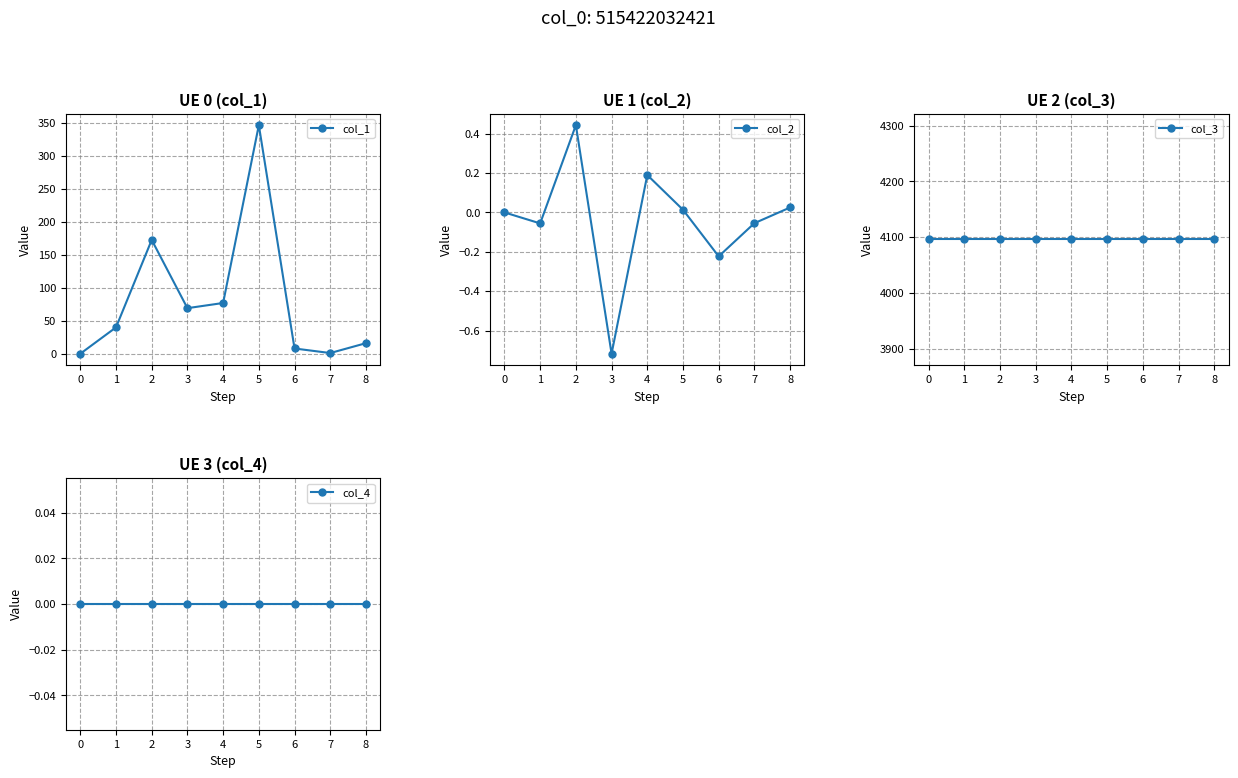

The value of col_1 at 1 is 22.2. True or false?

False